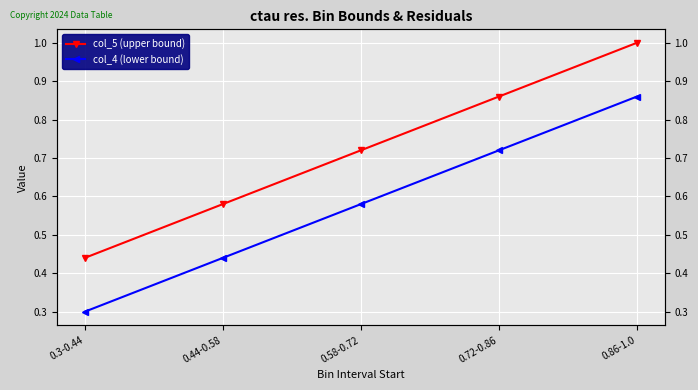

What is the lowest value of the col_4 (lower bound) series?

0.3